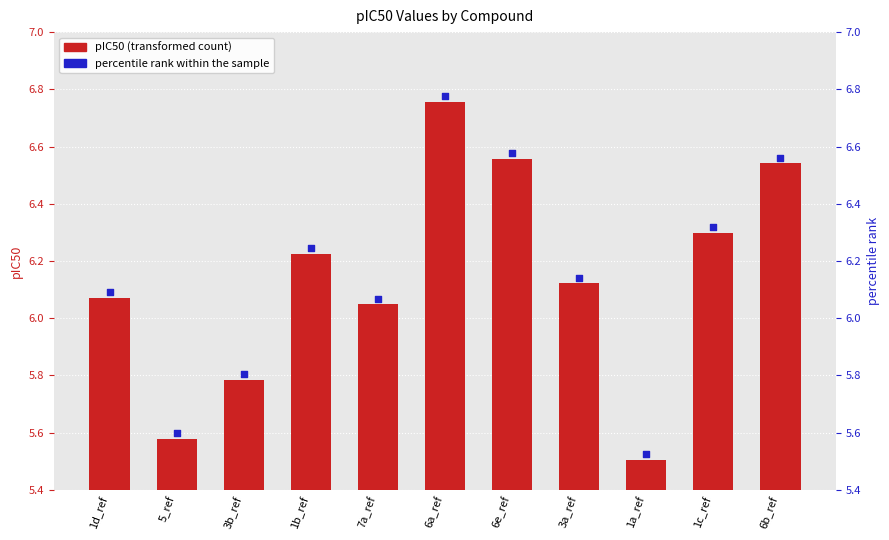

What is the total value across all series at 6a_ref?

13.5